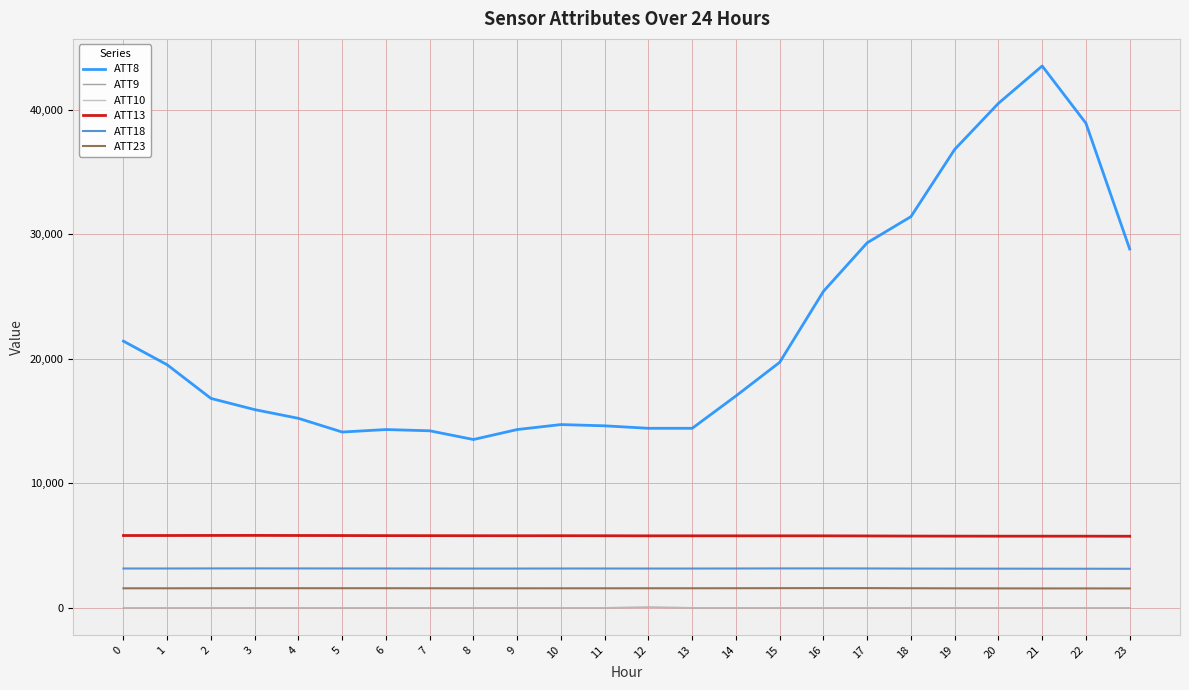

The value of ATT23 at 14 is 1556.1. True or false?

True